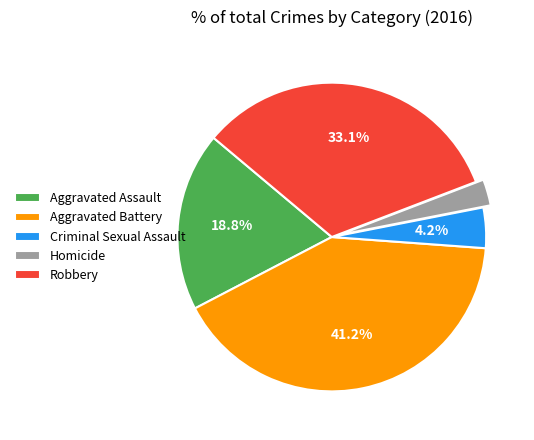

Is it true that Robbery is 33% of the pie?

True